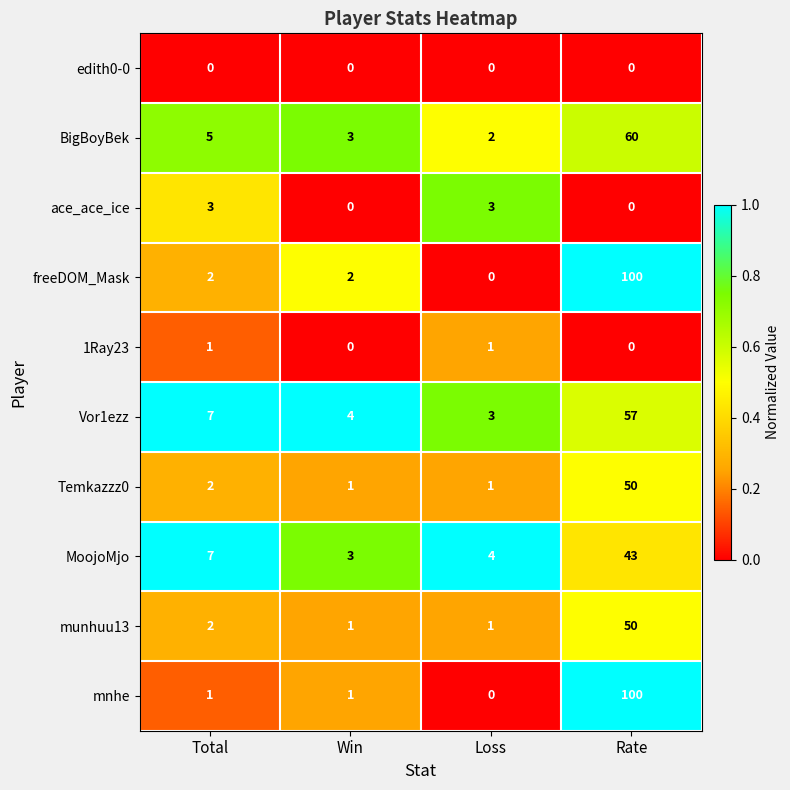

What value does the Vor1ezz series have at Rate?

57